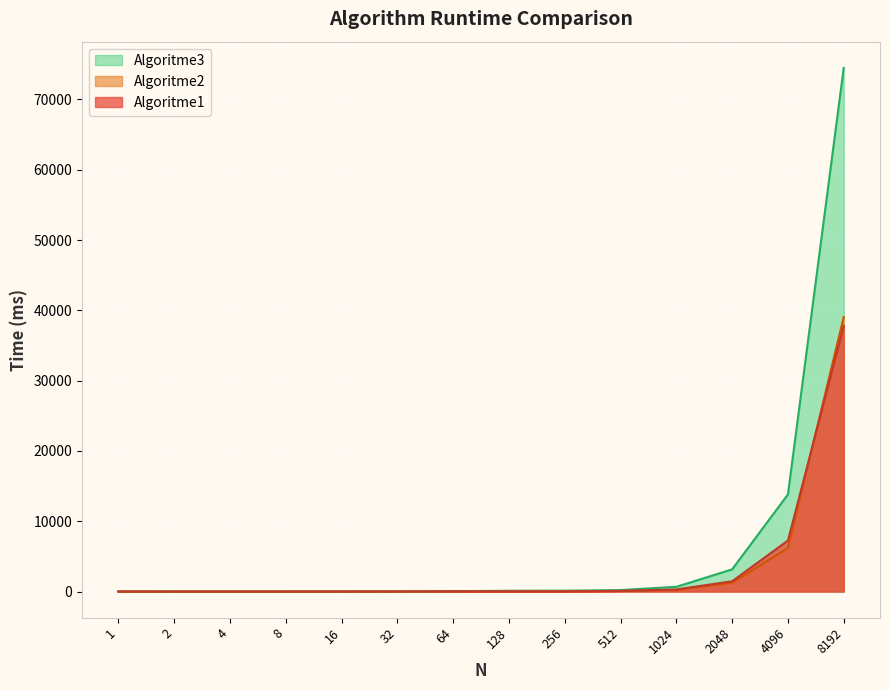

What is the difference between the Algoritme1 values at 8 and 64?

23.6